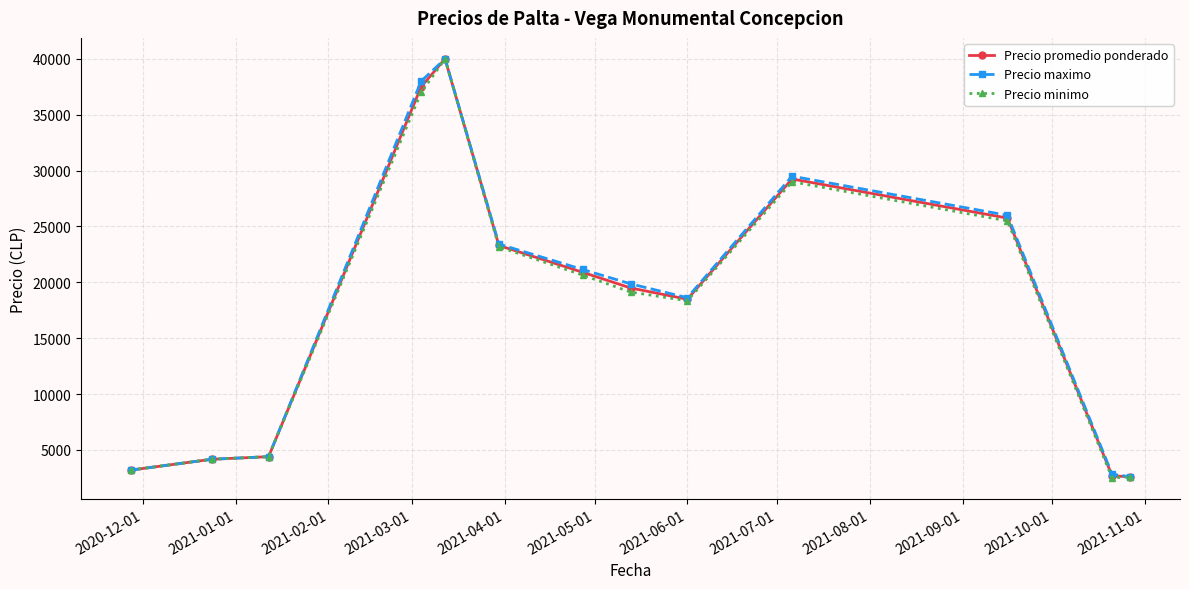

What is the value of the Precio minimo point at the 9th from the left?

18350.0